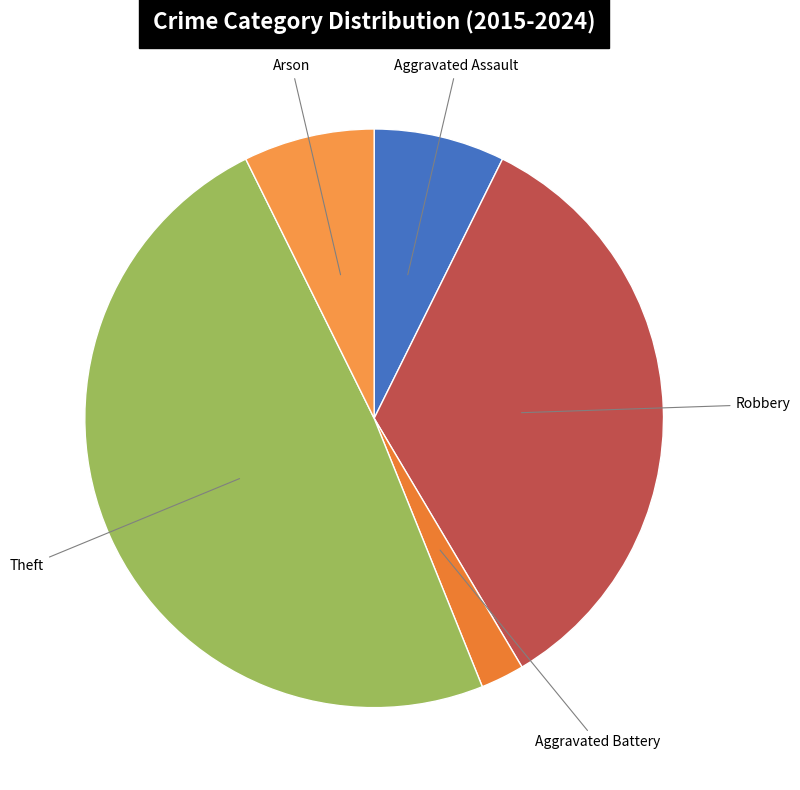

Count the number of slices in the pie.

5